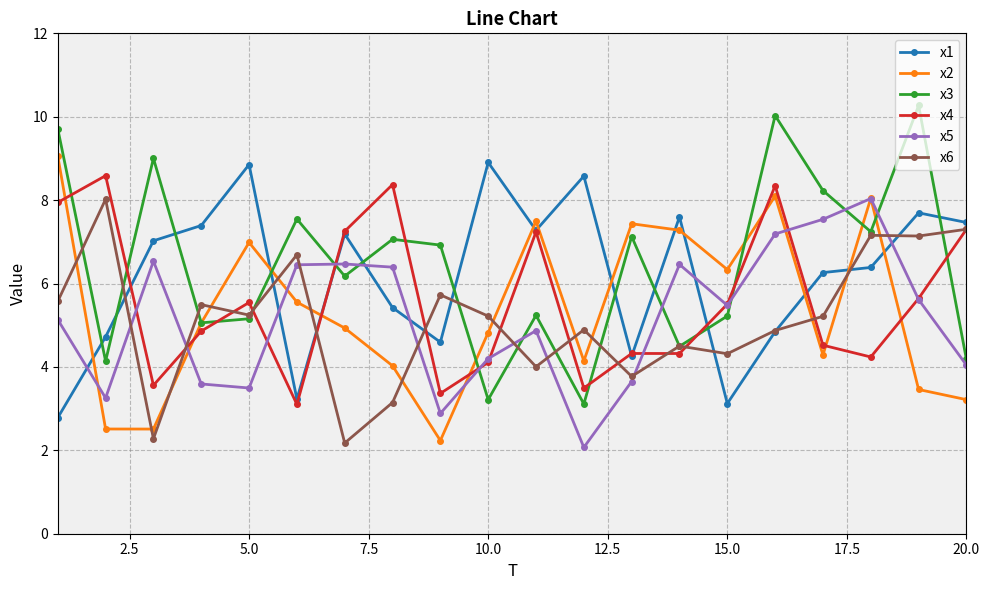

Which series has the largest range (max minus min)?

x3